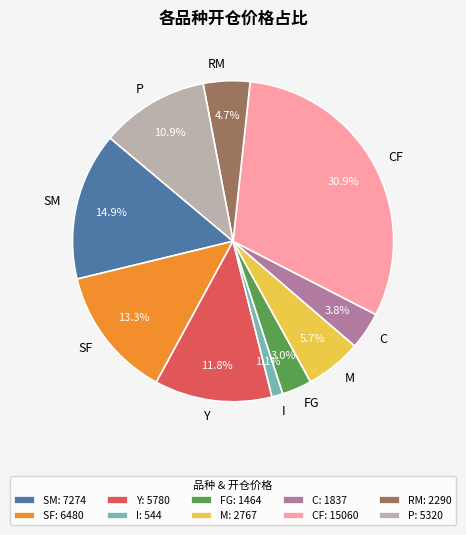

What is the total percentage of SF and P?

24.2%